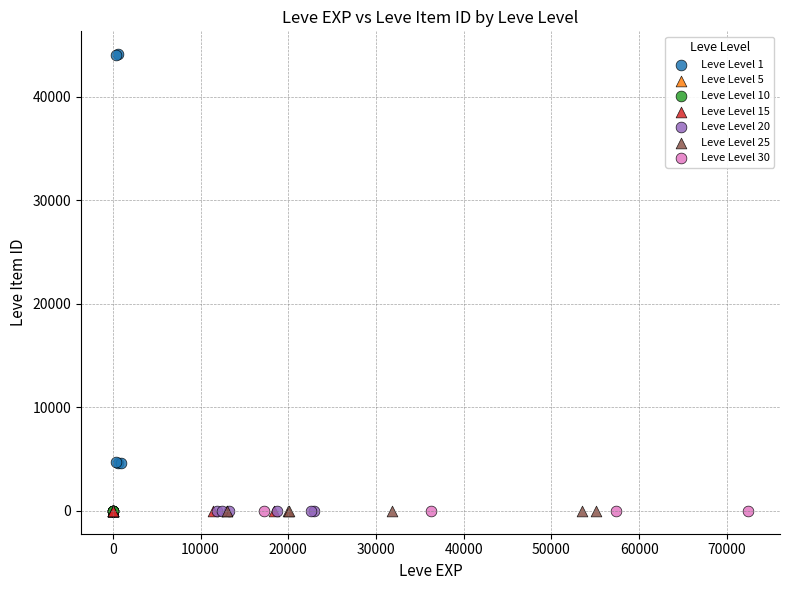

Which series reaches the maximum Y coordinate?

Leve Level 1